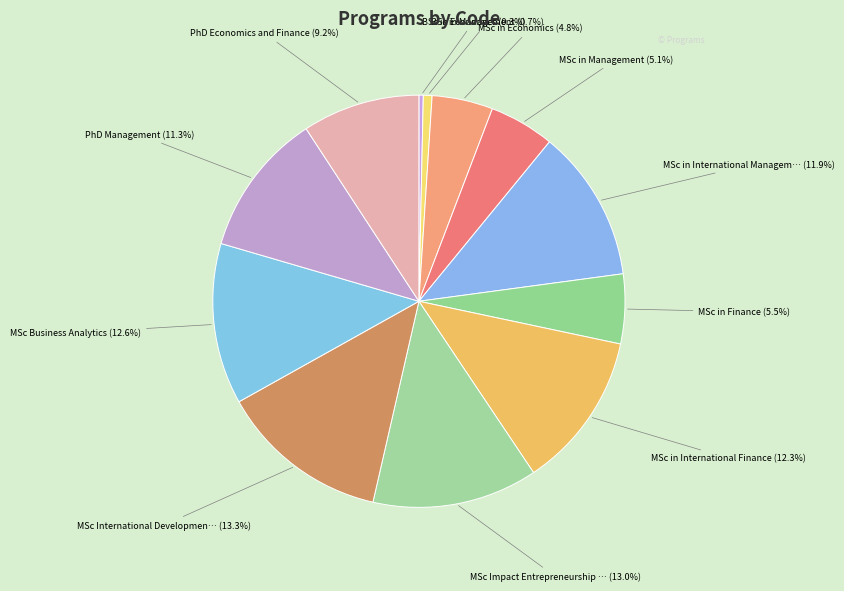

How many slices are in this pie chart?

12